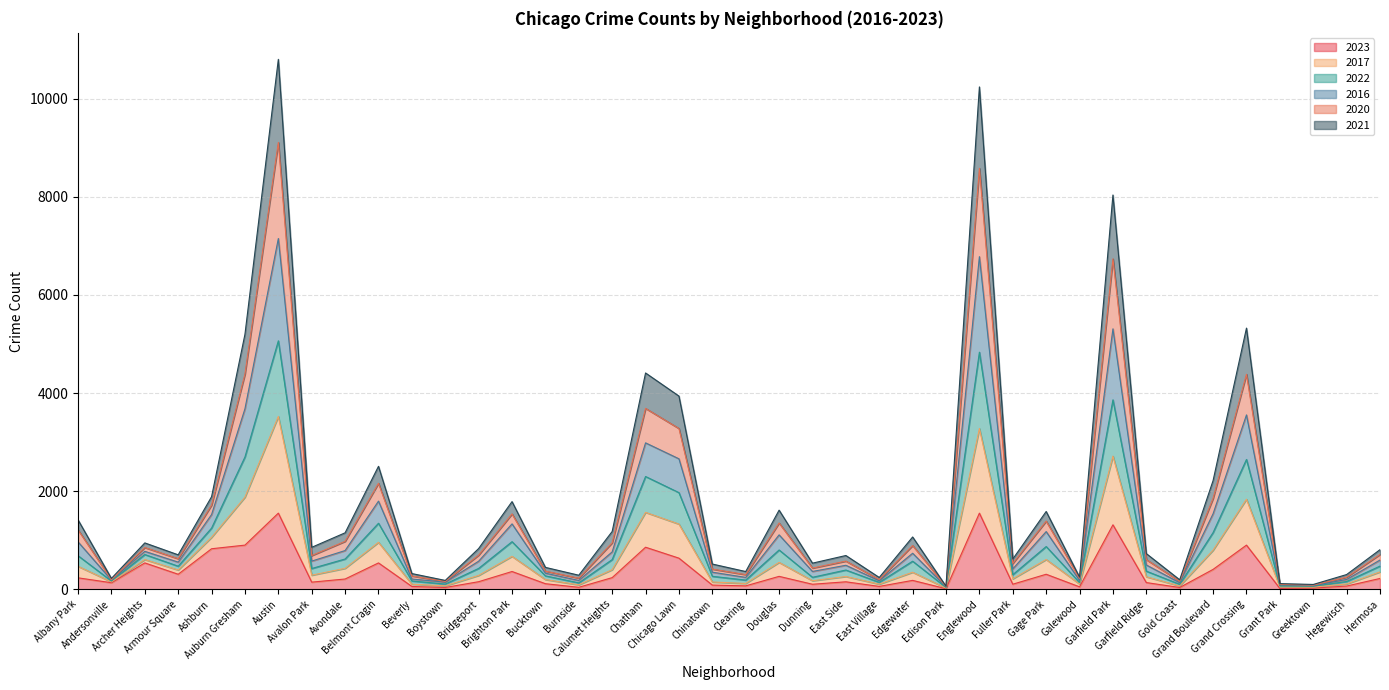

True or false: 2023 and 2022 cross at least once.

False